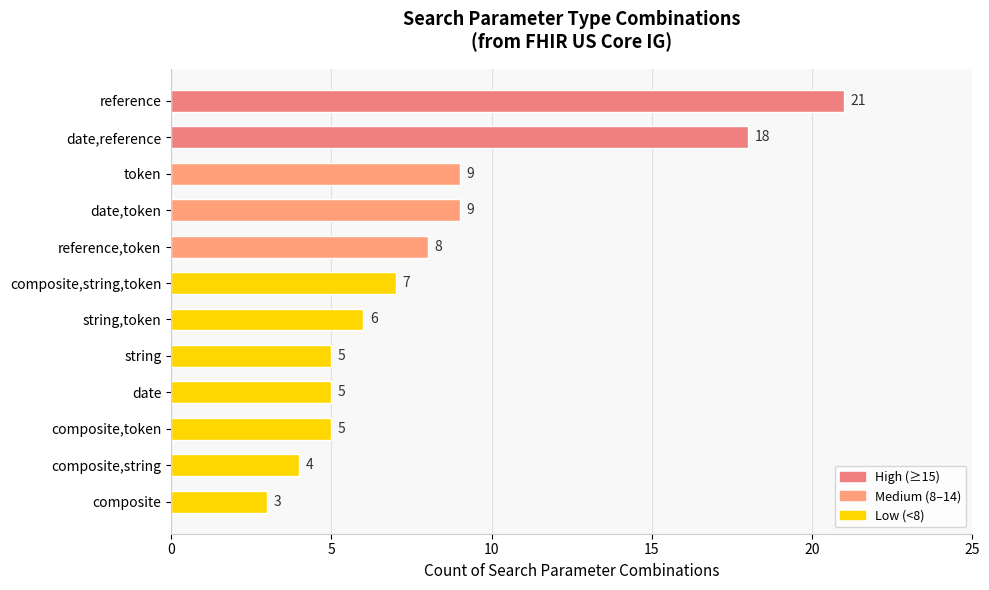

What is the sum of all values?

100